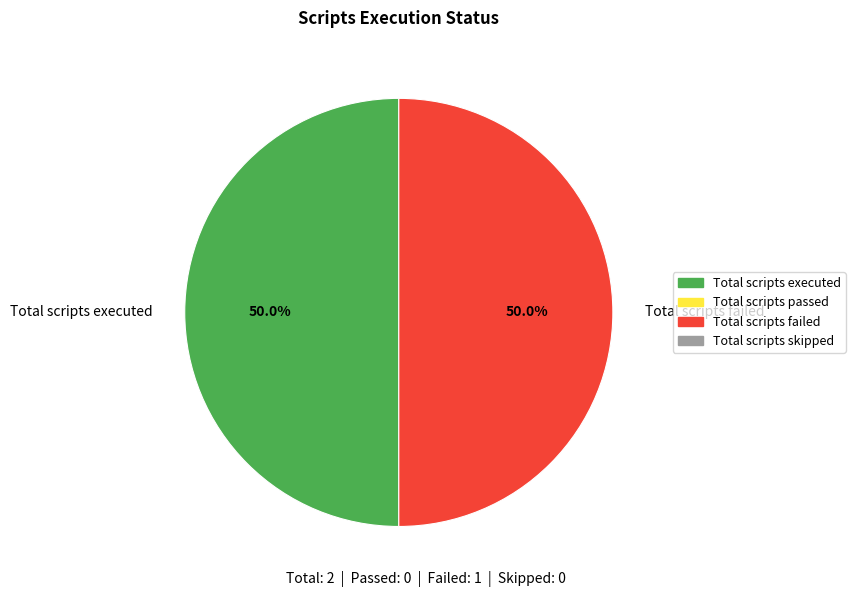

Combined, what portion of the pie is Total scripts executed and Total scripts failed?

100.0%